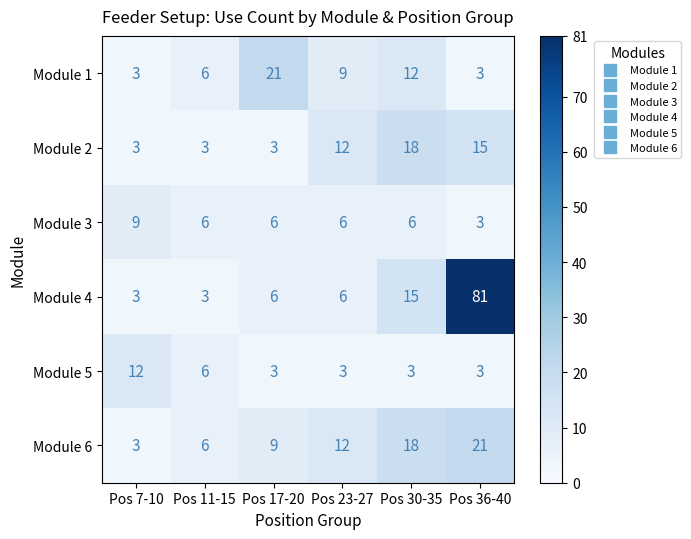

At which category is the sum across all series the highest?

Pos 36-40